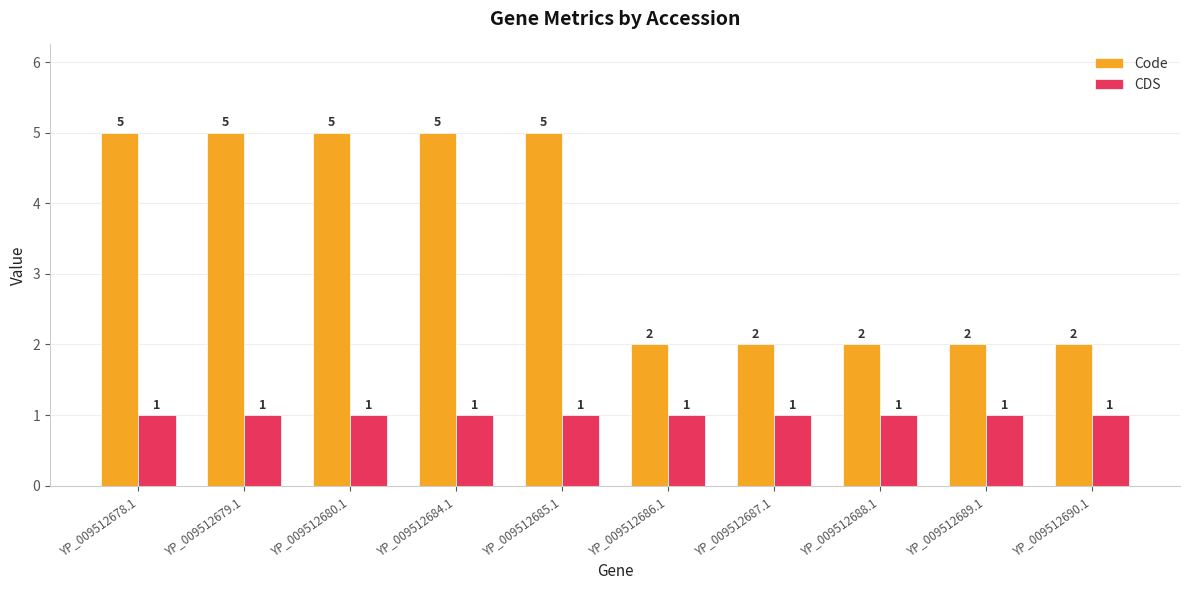

How many categories are shown in the chart?

10